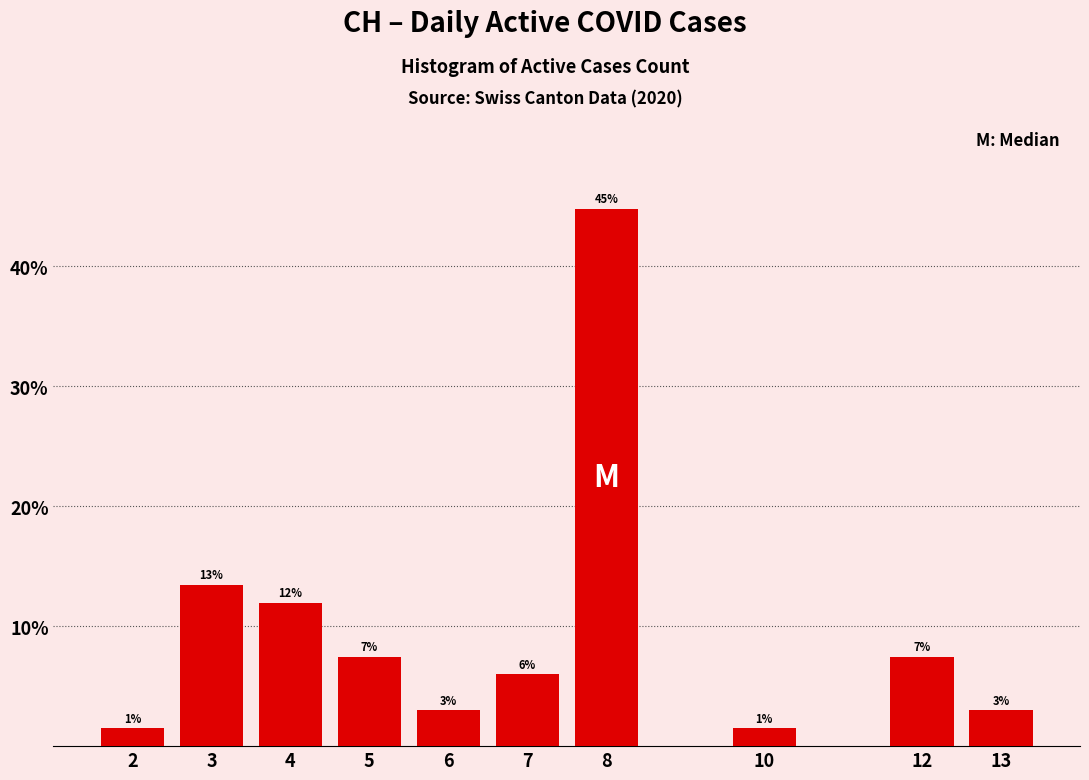

Over which range of the x-axis is the bar tallest?

7.5 to 8.5